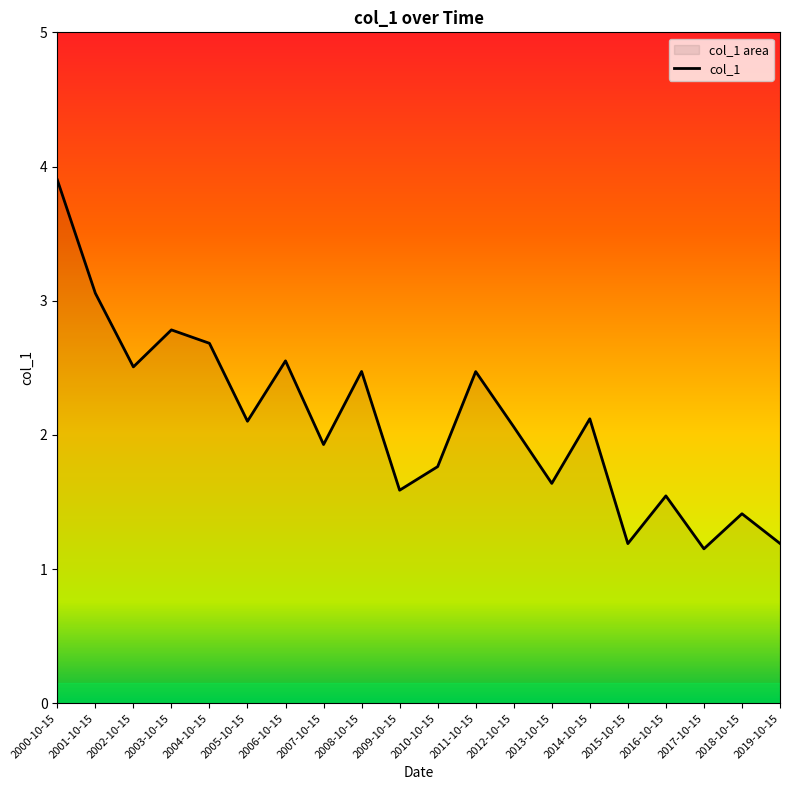

What is the difference between the second highest and second lowest values?

1.9